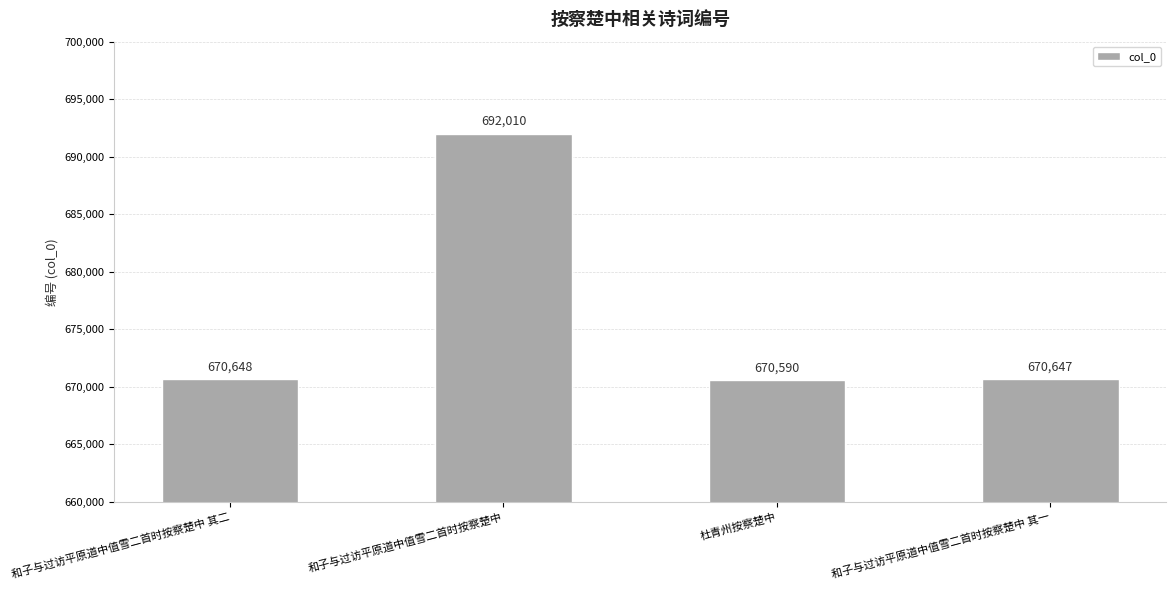

What is the smallest value displayed?

670590